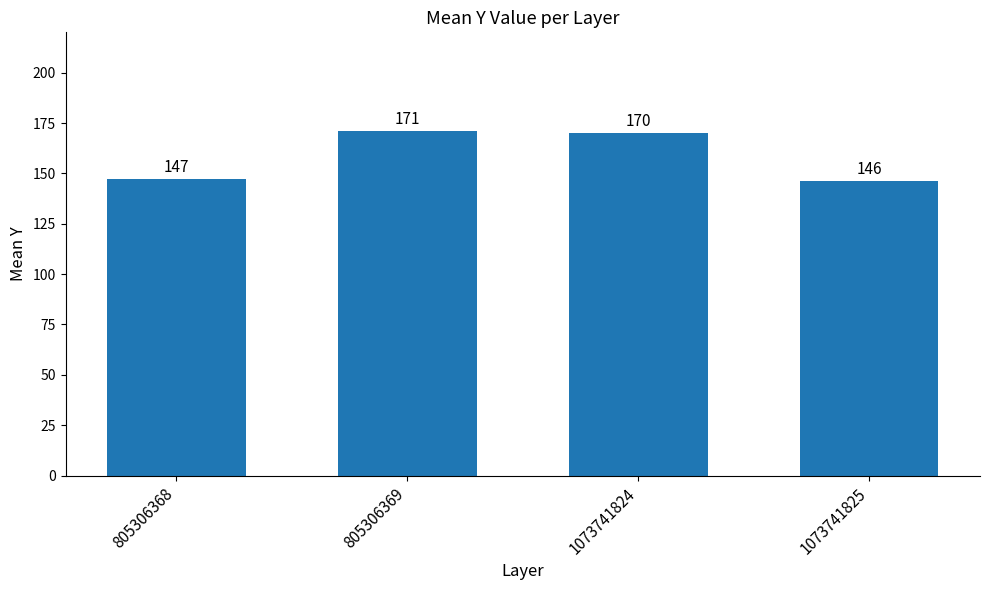

What is the value of the 3rd bar from the left?

170